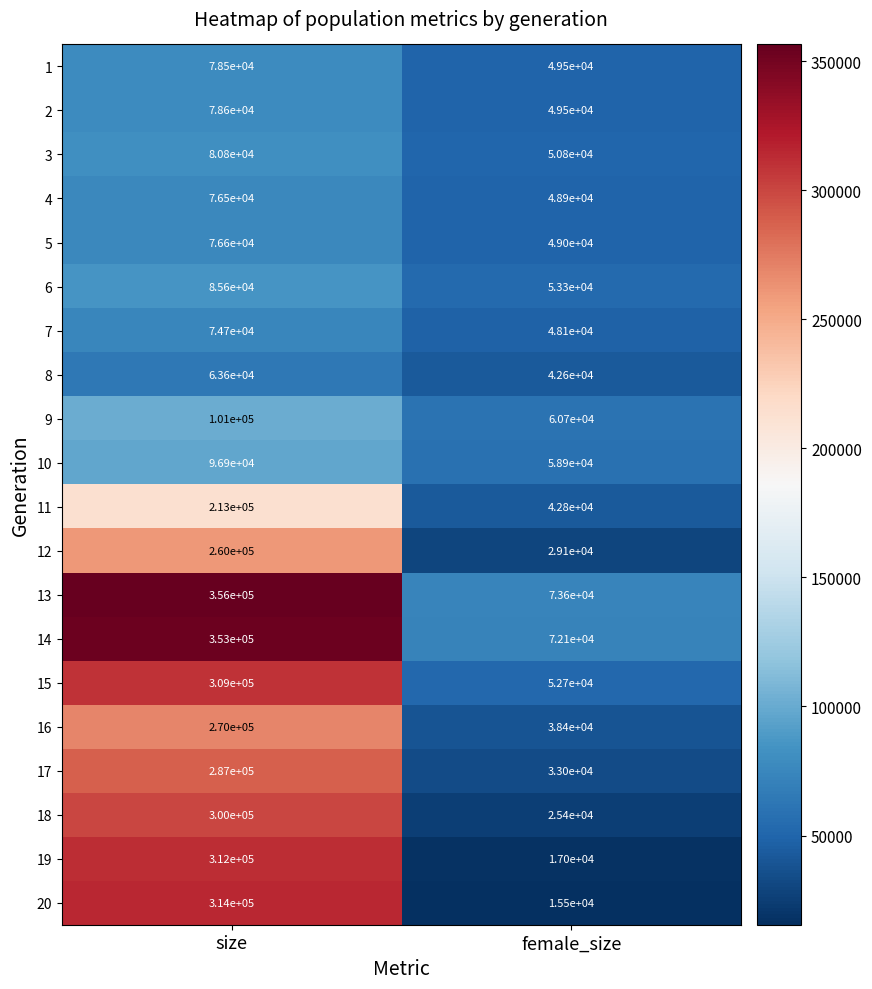

What is the difference between the highest and lowest values at size?

292400